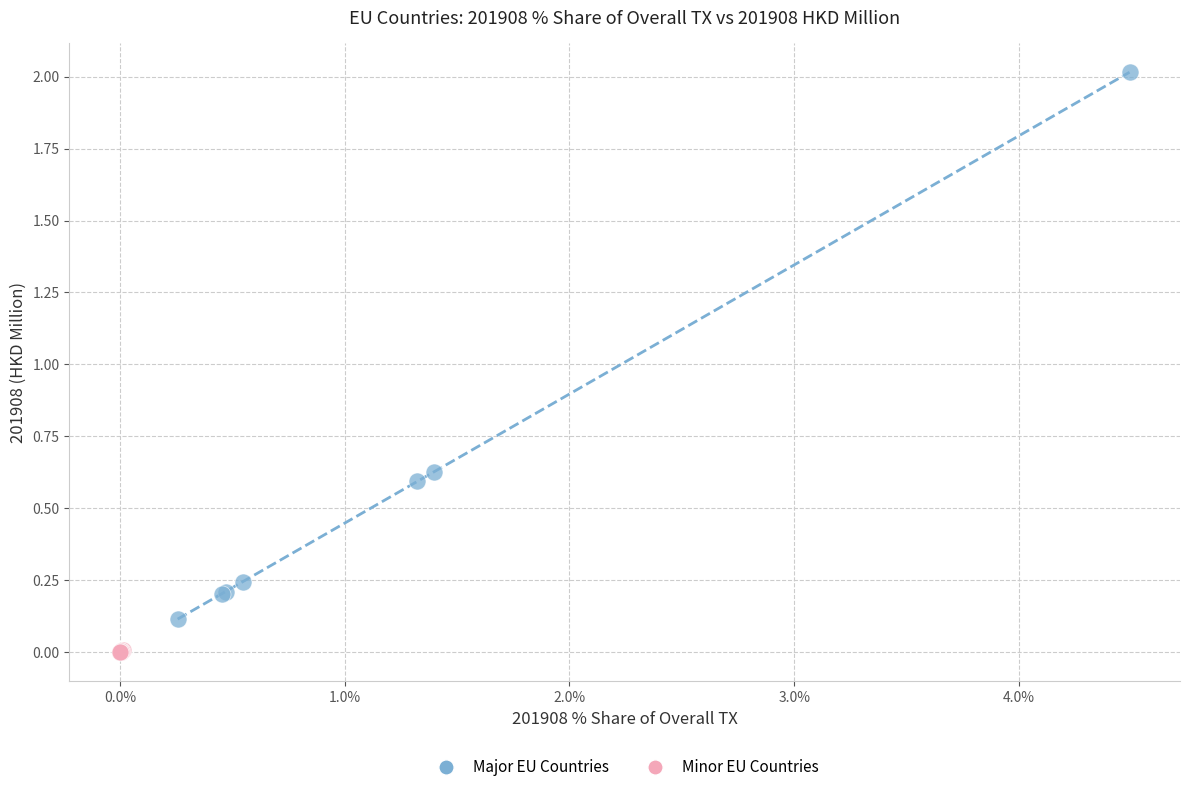

Which series has the widest spread of Y values?

Major EU Countries